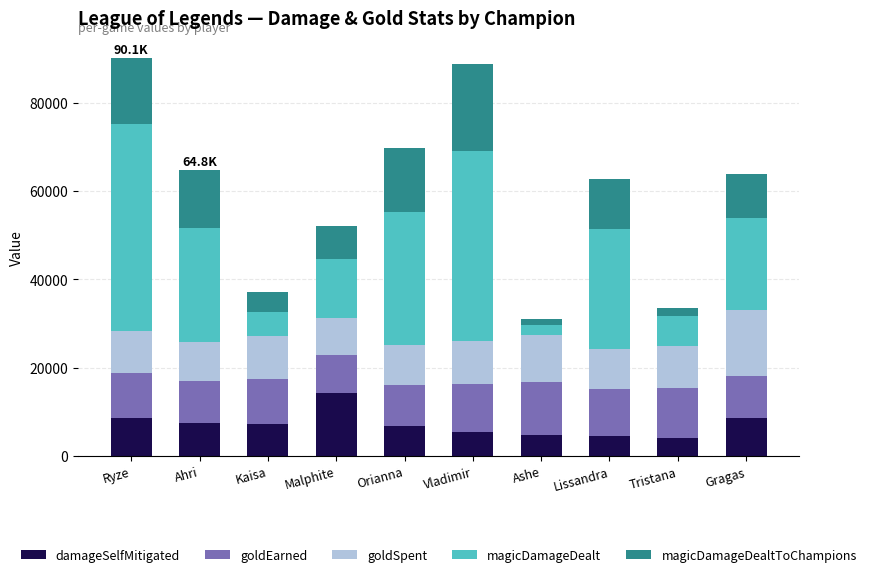

What is the difference between the maximum and minimum values in the damageSelfMitigated series?

10165